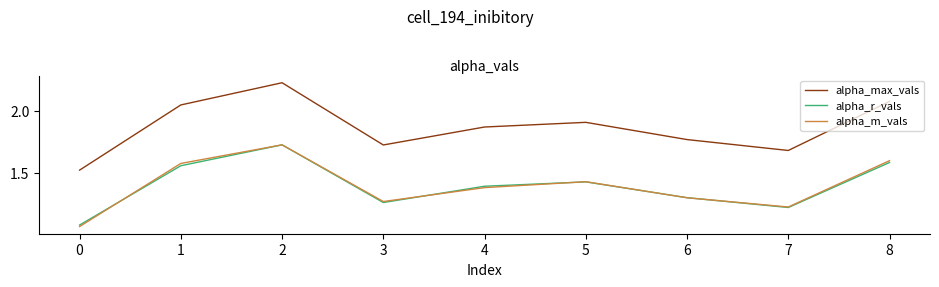

True or false: alpha_m_vals has a value of 1.6 at 1.

True